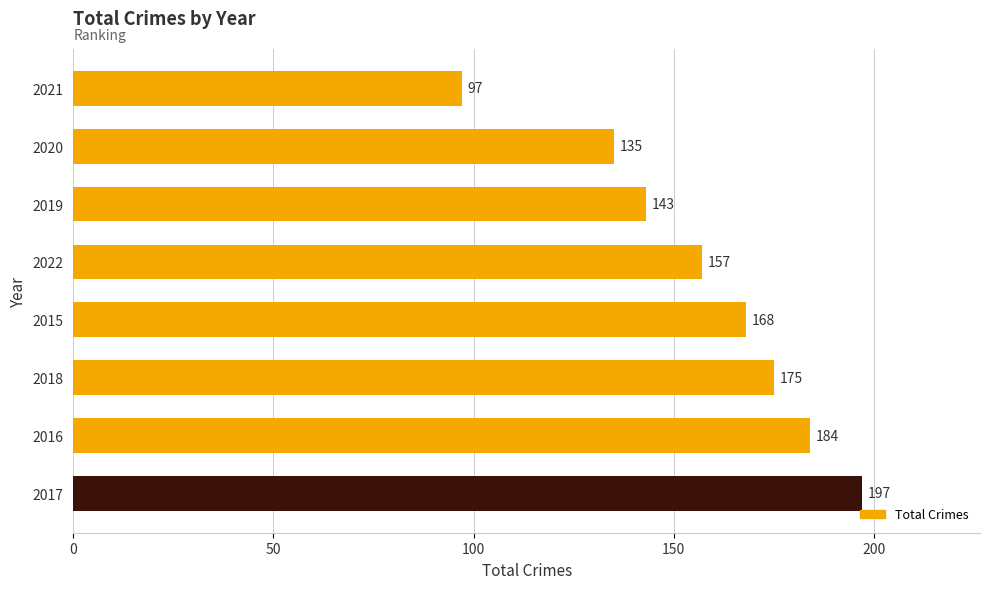

Is it true that the value at 2022 is 157?

True